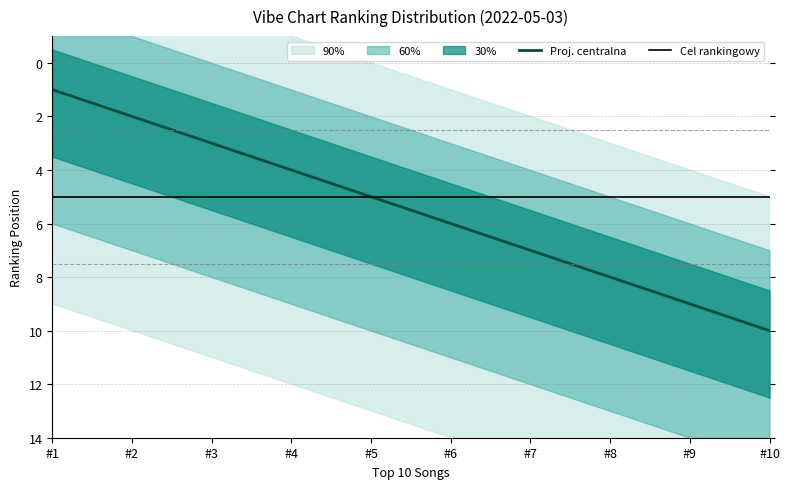

Is the value of Cel rankingowy at #1 greater than the value of Proj. centralna at #8?

No